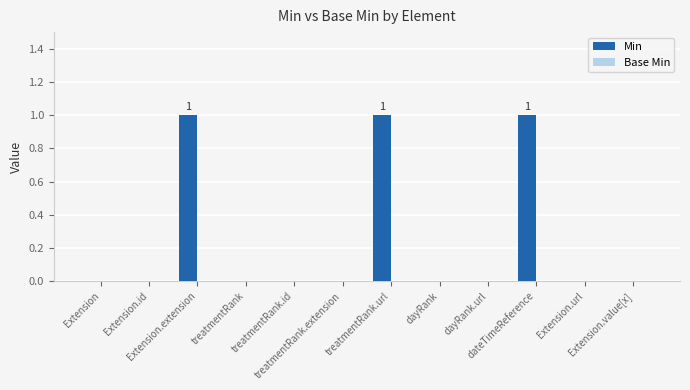

What is the sum of all values?

3